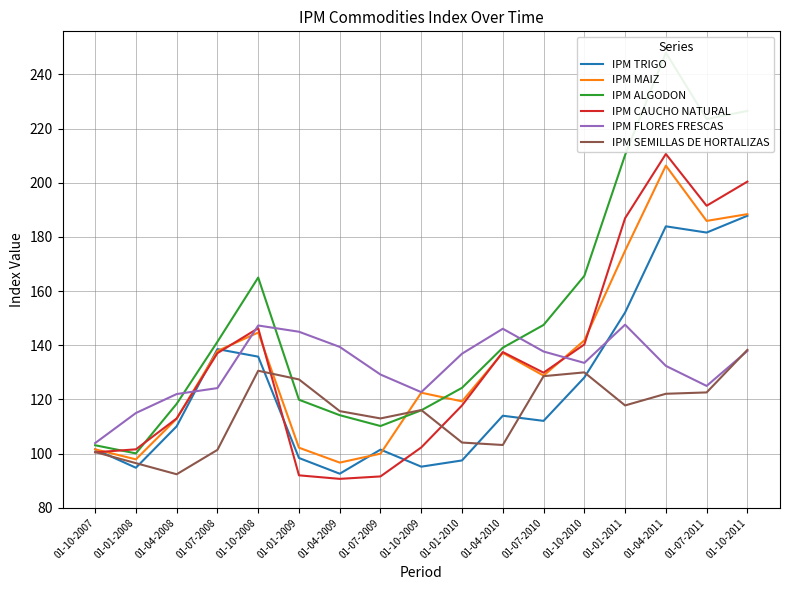

Between which two adjacent categories do IPM TRIGO and IPM MAIZ first intersect?

01-04-2008 and 01-07-2008